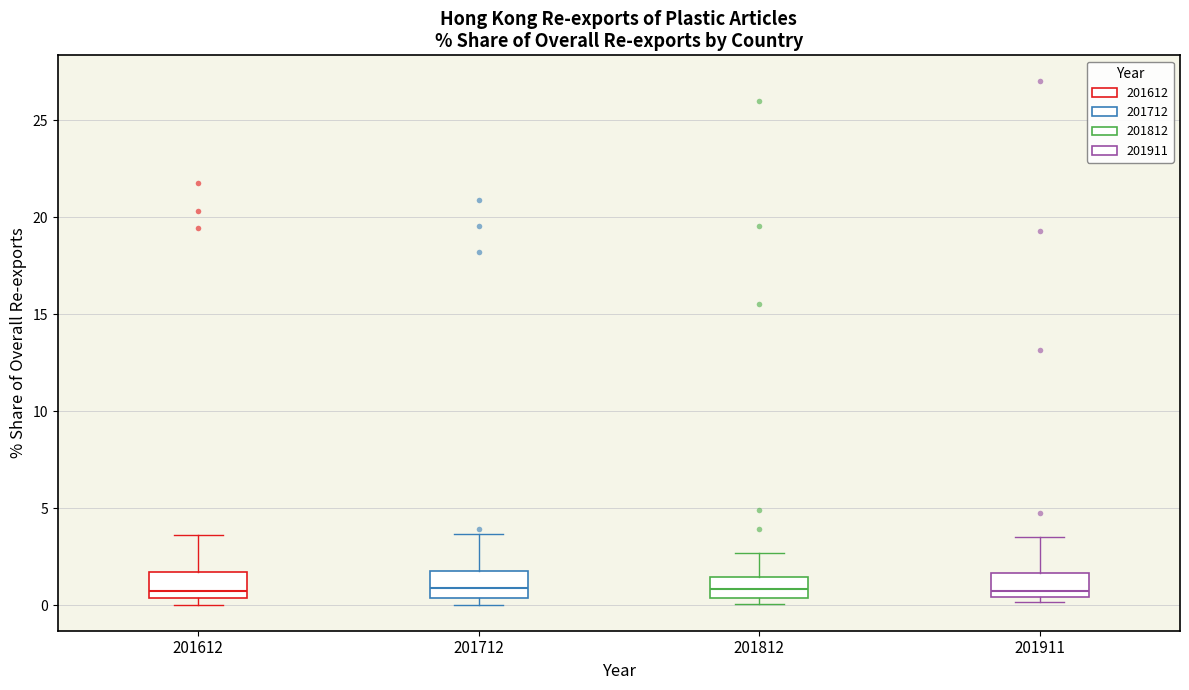

Reading left to right, read every box against the y-axis: the position of its median line, the range the box covers, and the ends of its whiskers. The values are not printed on the chart, so give them approximately, as read against the axis.

201612: median 0.5 (just above the box's lower edge), box 0.5 to 1.5, whiskers 0.0 to 3.5
201712: median 1.0, box 0.5 to 2.0, whiskers 0.0 to 3.5
201812: median 1.0, box 0.5 to 1.5, whiskers 0.0 to 2.5
201911: median 1.0, box 0.5 to 1.5, whiskers 0.0 to 3.5